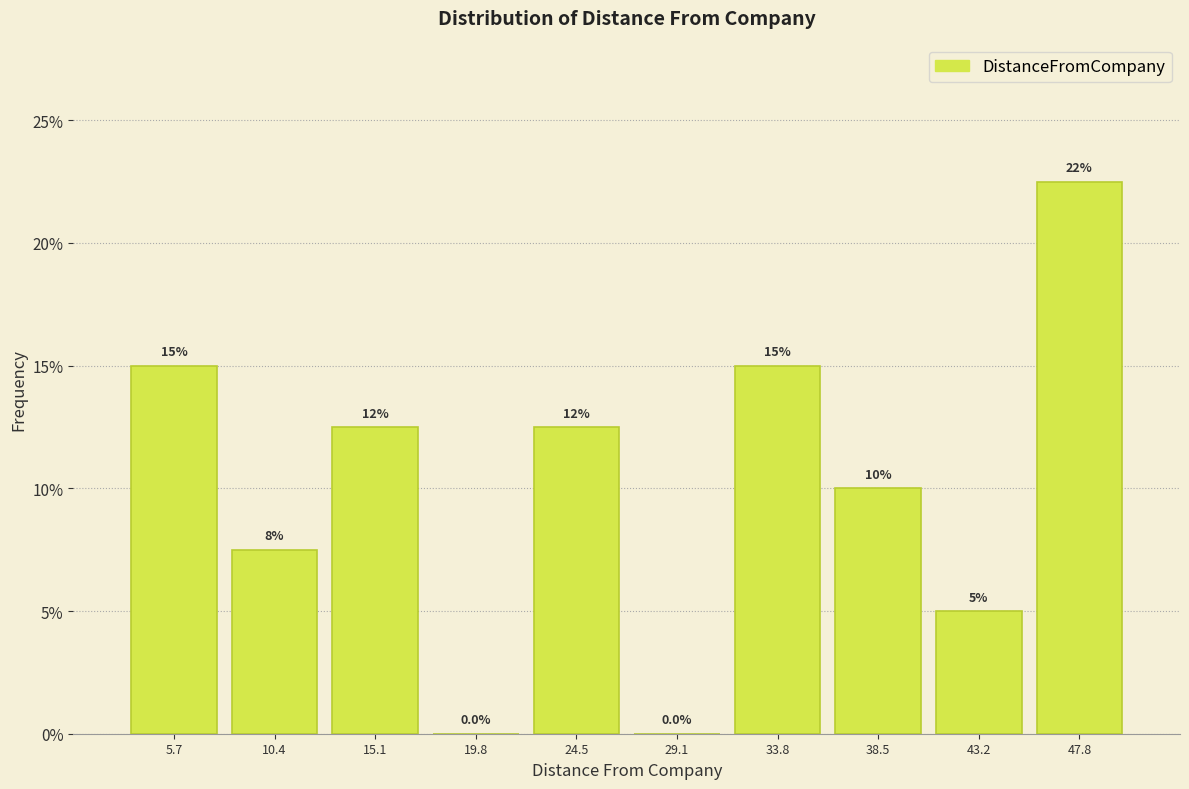

Which range on the x-axis has the tallest bar?

45.5 to 50.0